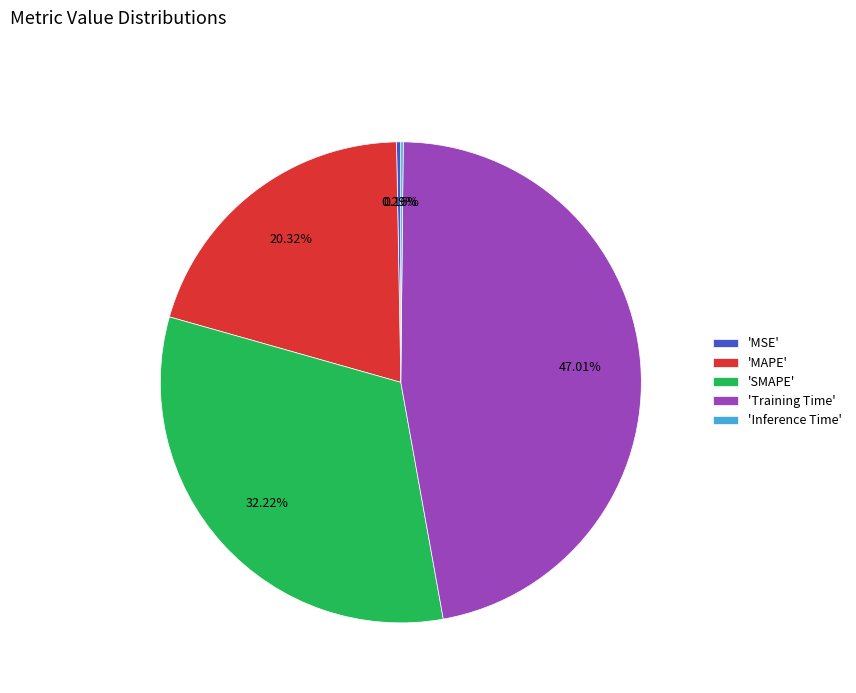

Approximately how many times larger is the value at 'Training Time' compared to 'SMAPE'?

1.5